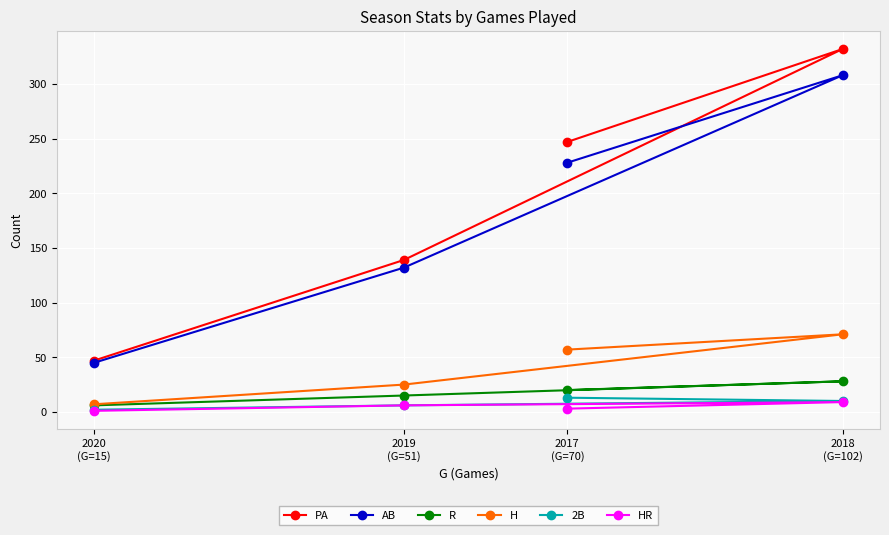

At how many categories does at least one series exceed 77?

3